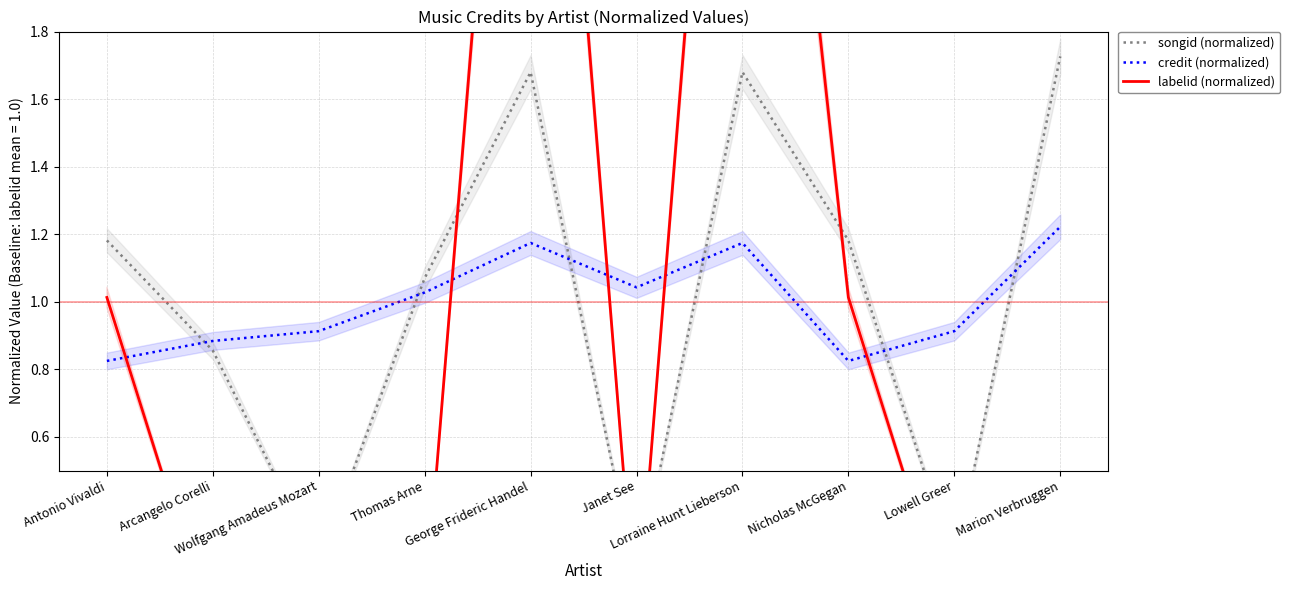

At which category is the sum across all series the highest?

George Frideric Handel